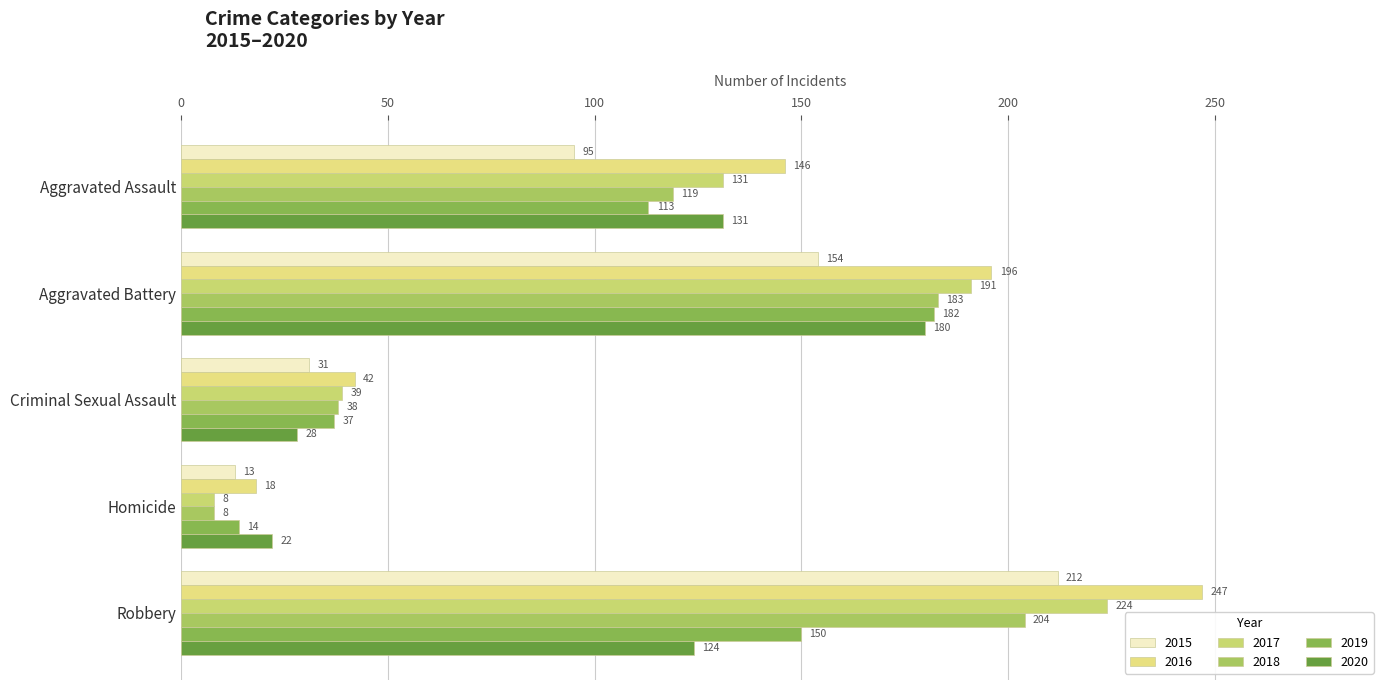

What is the difference between the maximum and minimum values in the 2018 series?

196